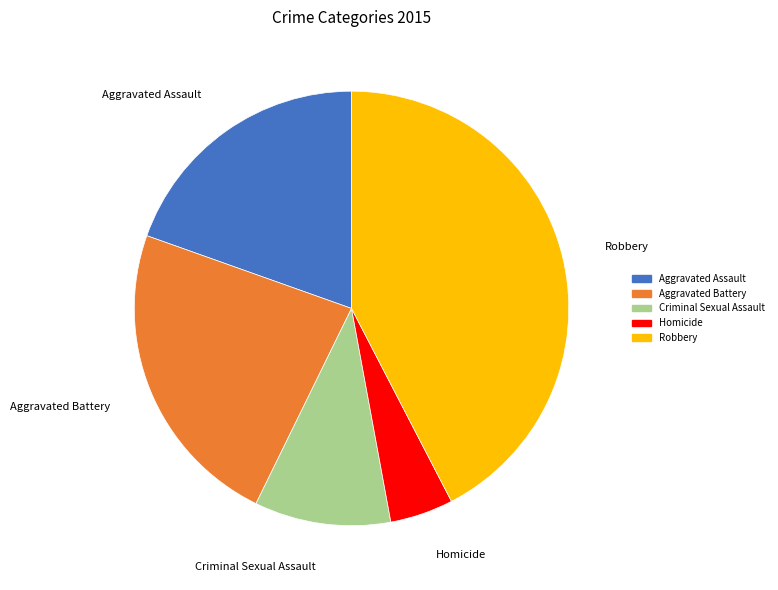

Do Homicide and Criminal Sexual Assault together represent more than half of the pie?

No